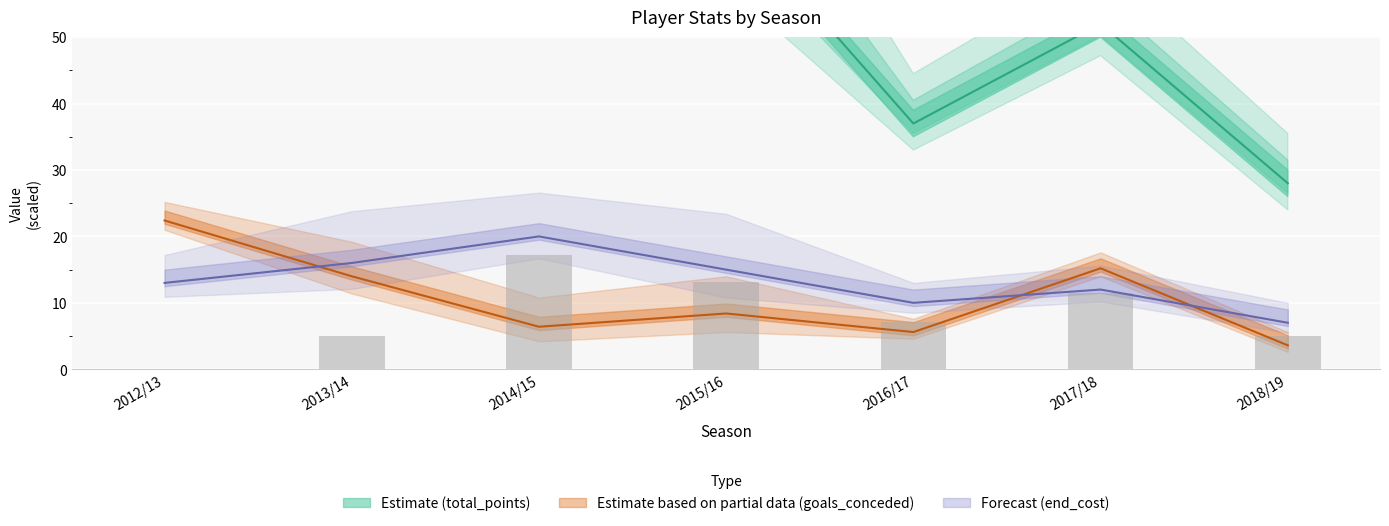

What is the total value across all series at 2014/15?

133.7